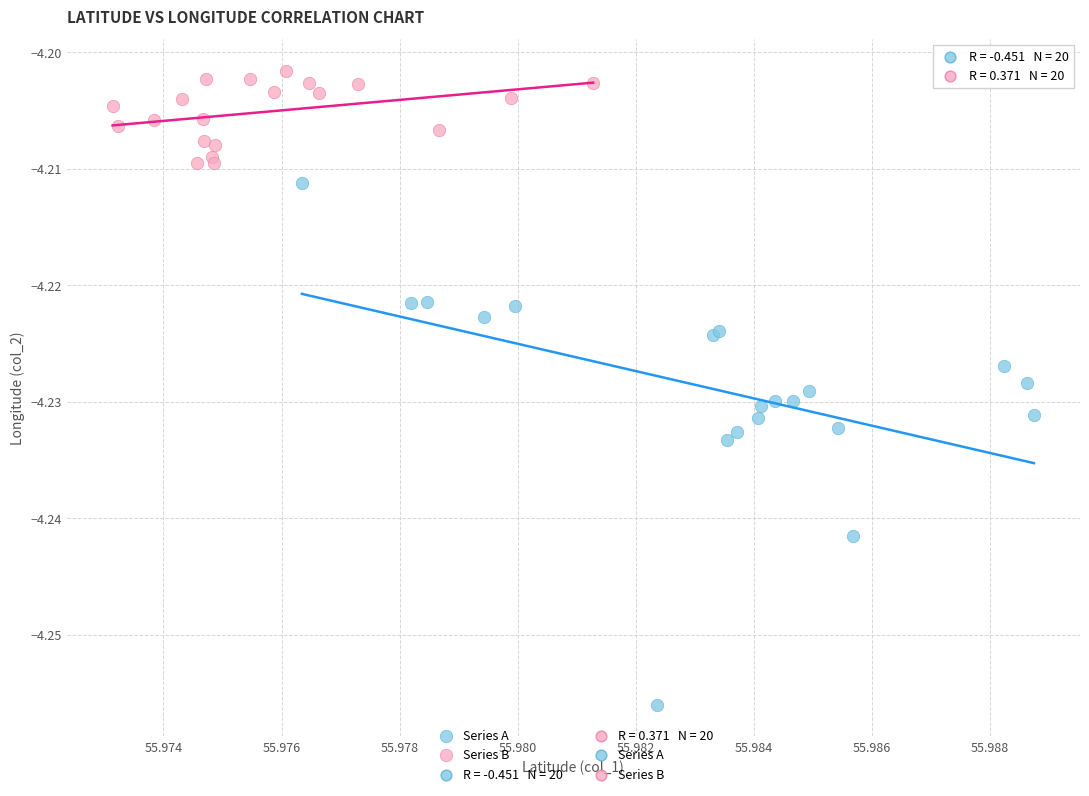

Which series has the widest spread of Y values?

Series A